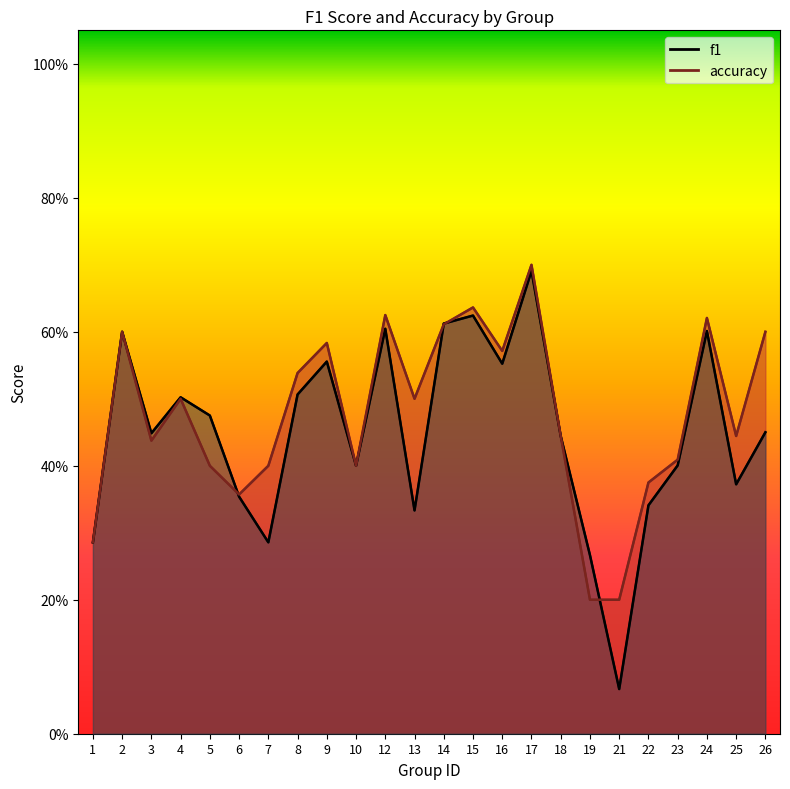

True or false: accuracy (line) has a value of 0.4 at 7.

True